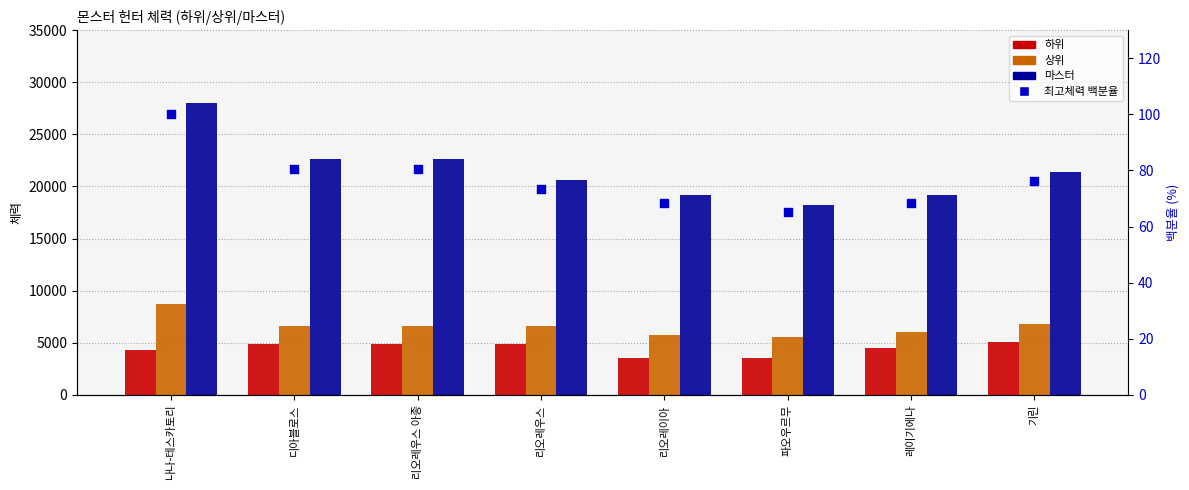

Which series reaches the minimum Y coordinate?

최고체력 백분율